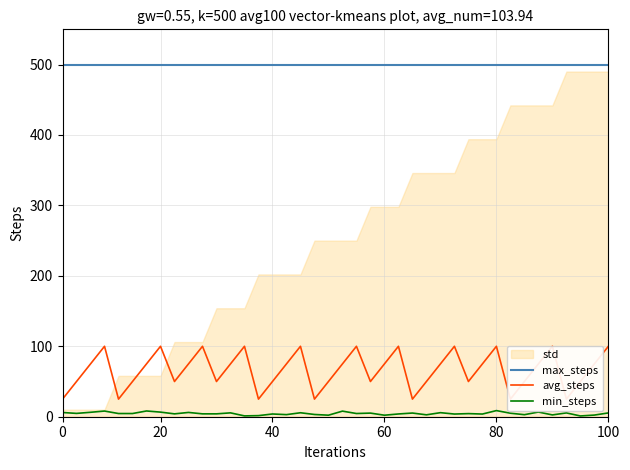

At how many categories does at least one series exceed 215?

40